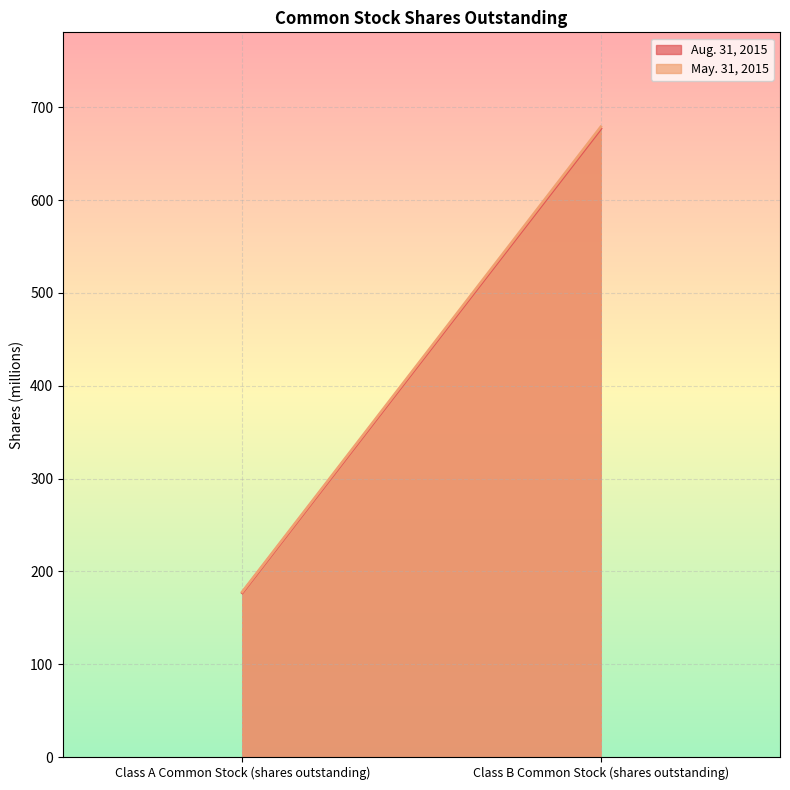

Reading left to right, transcribe all the data shown in this chart.

Aug. 31, 2015: 177	677
May. 31, 2015: 178	679